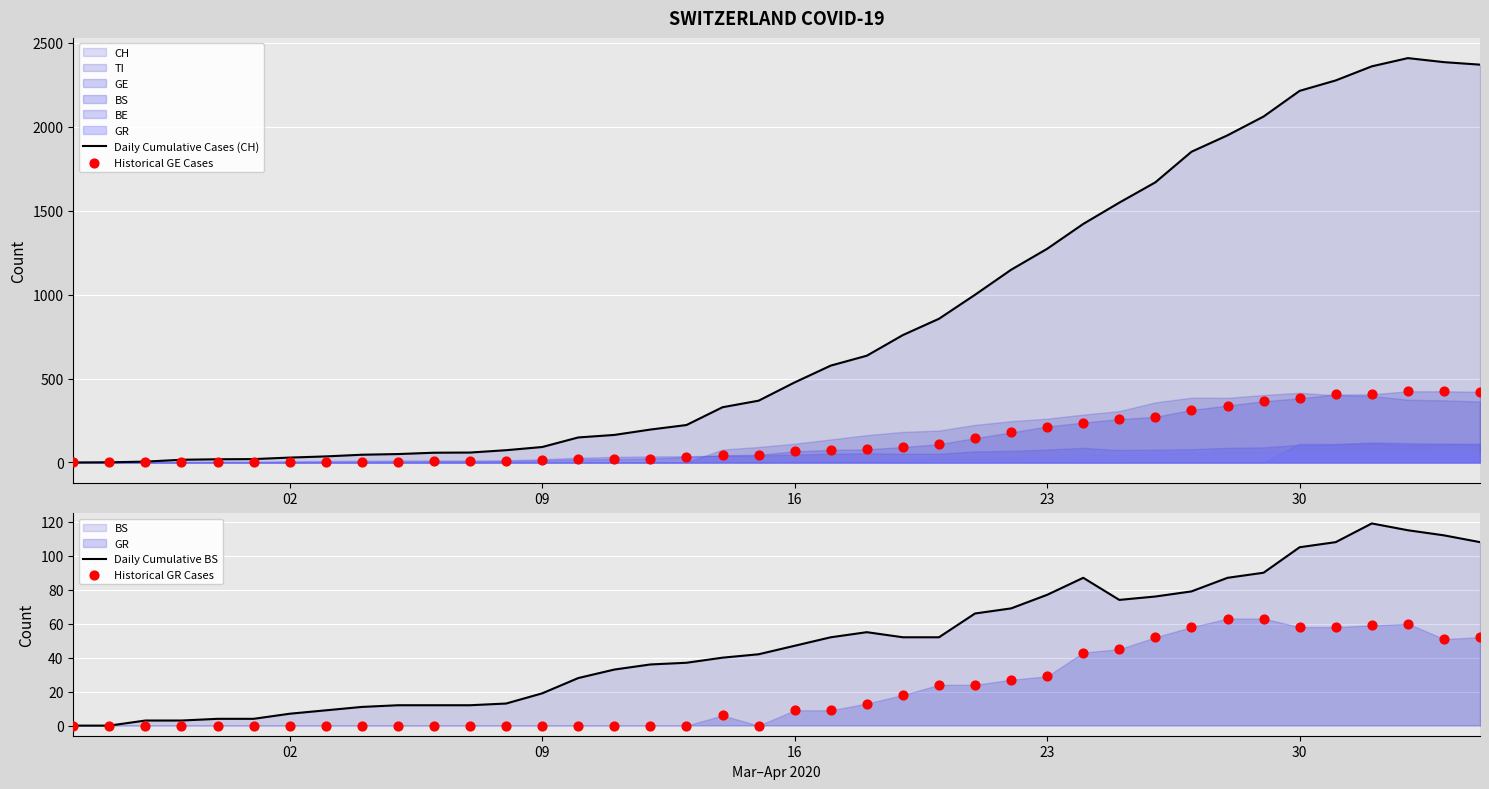

Which series has the largest total across all categories?

Daily Cumulative Cases (CH)